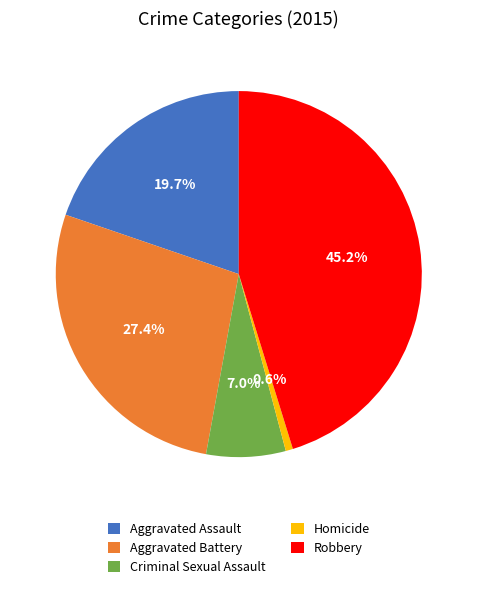

What is the ratio of the value at Robbery to the value at Aggravated Assault?

2.3